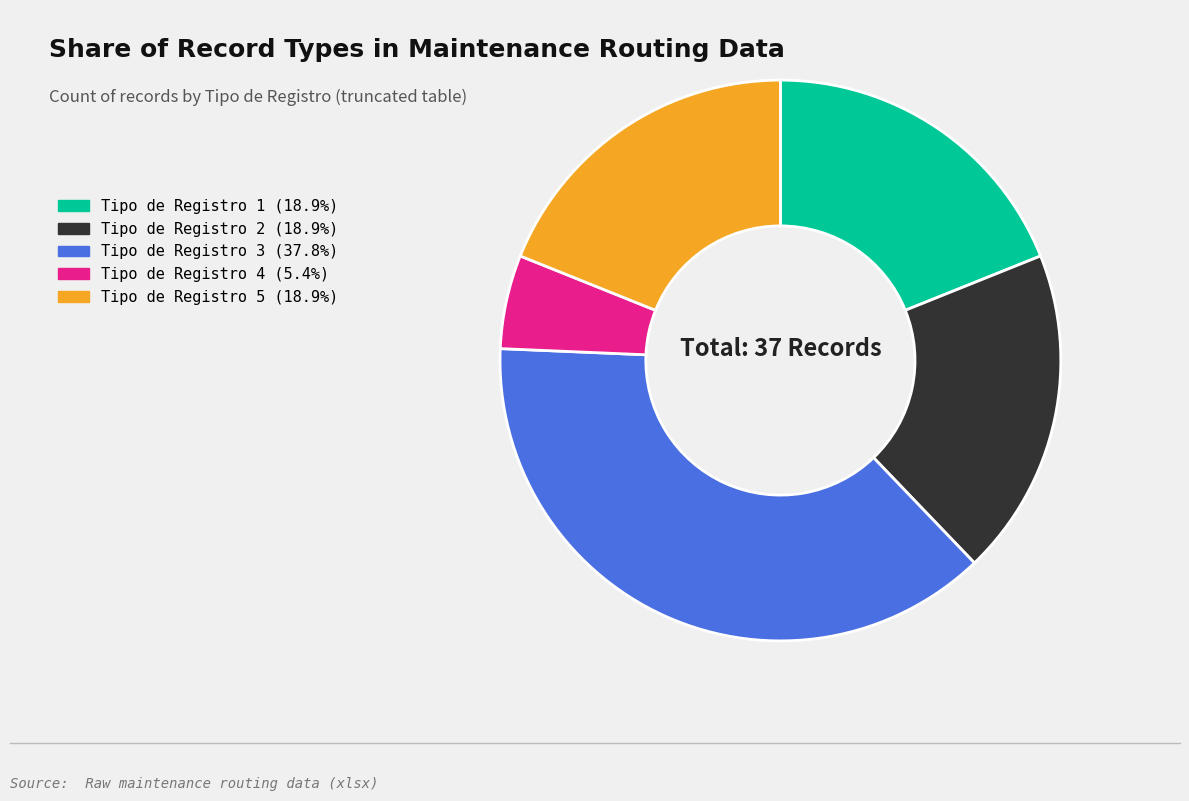

Does any single category account for the majority?

No